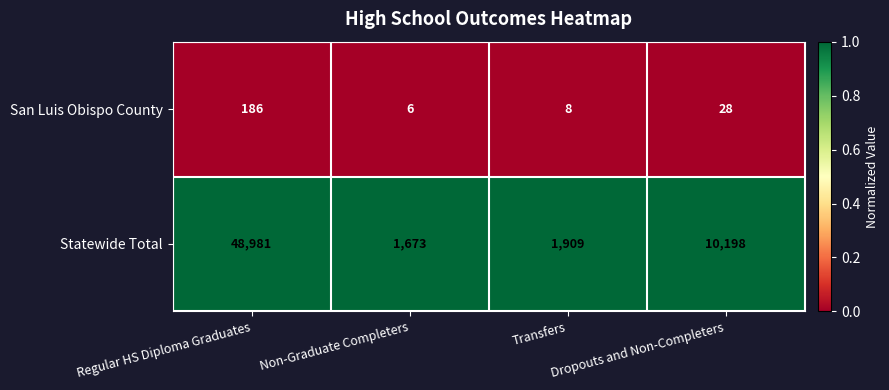

What is the minimum value for Statewide Total?

1673